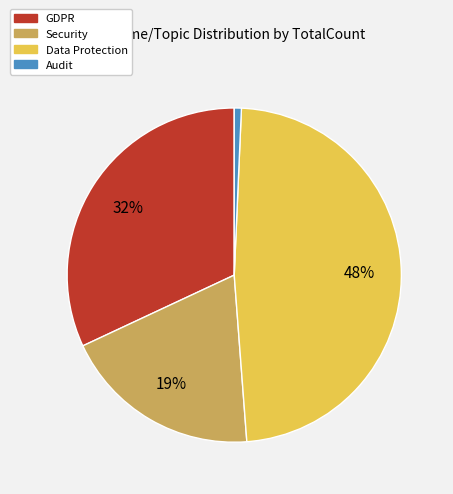

To the nearest percent, what is the average slice percentage?

25%